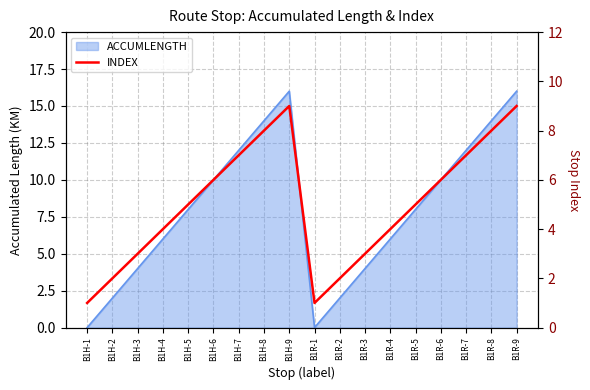

How many lines are shown in the chart?

1